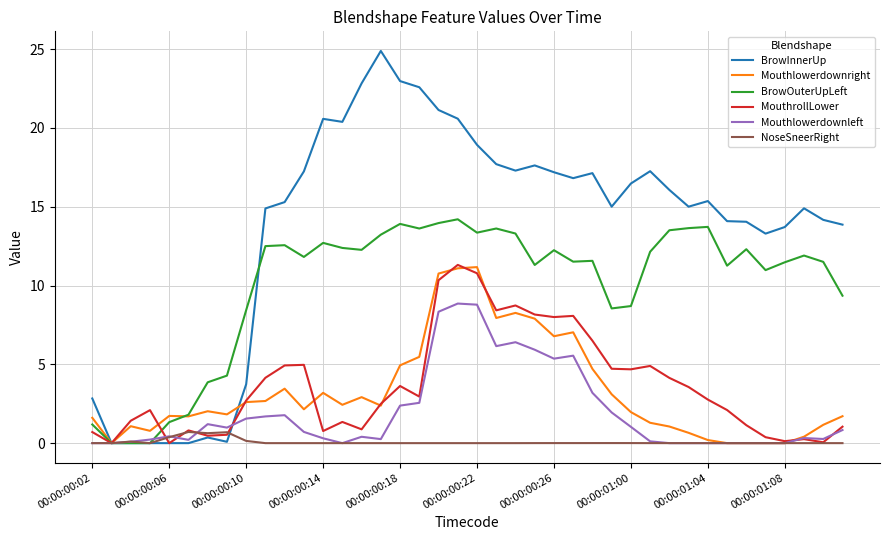

Which series has the largest range (max minus min)?

BrowInnerUp